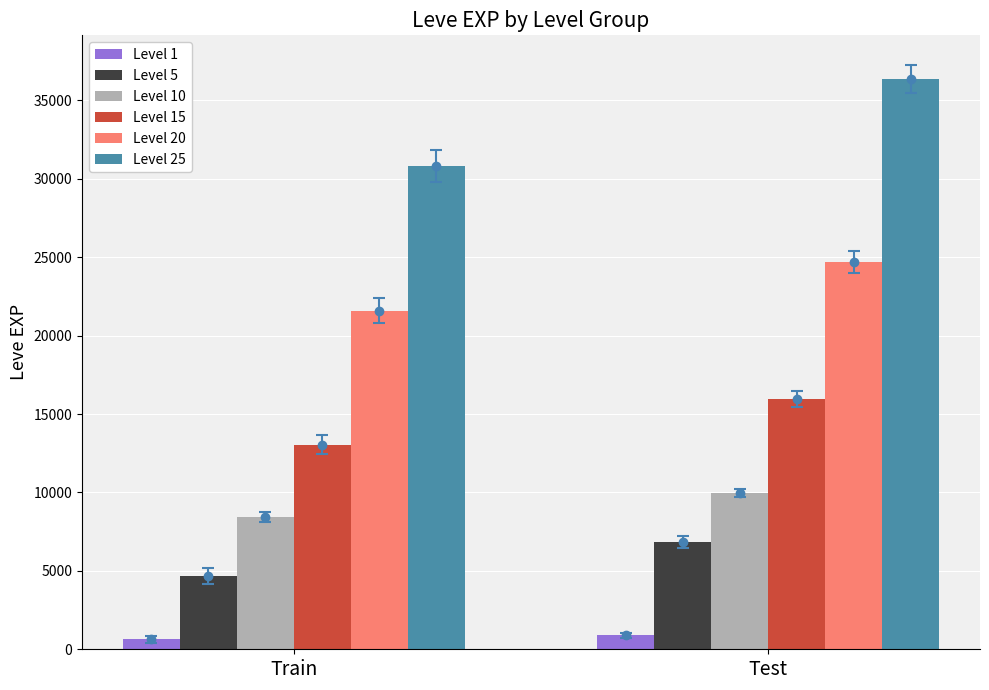

How many values in the Level 20 series are below 24710?

1